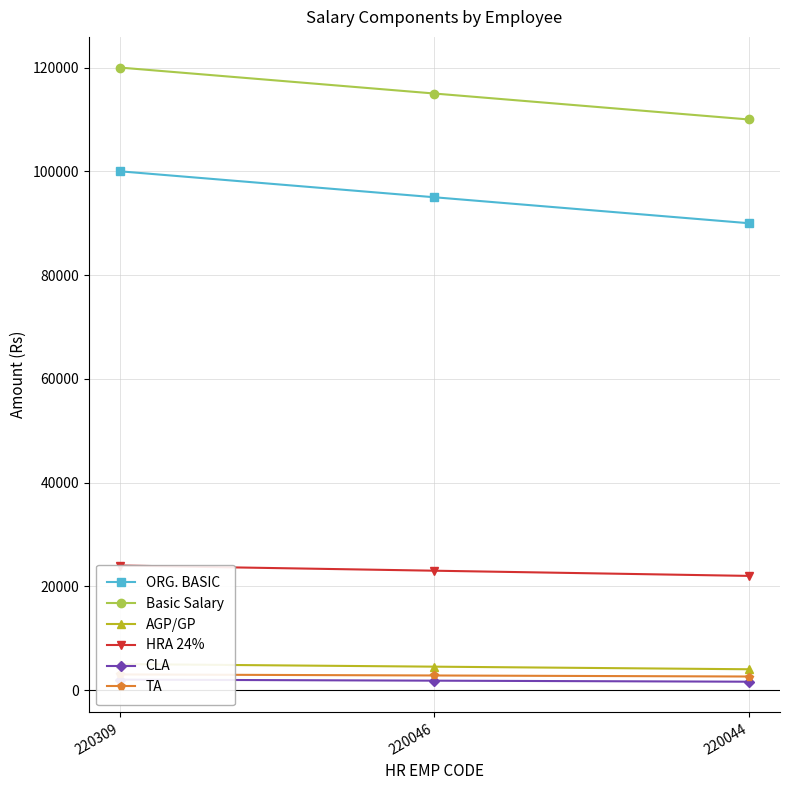

How many values in the Basic Salary series are below 115000?

1